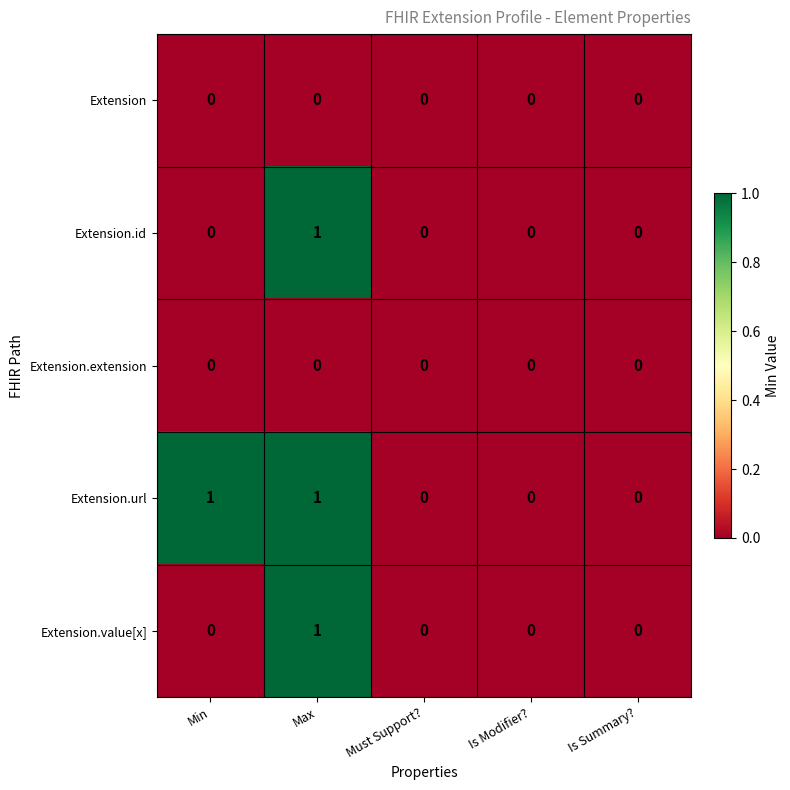

Reading left to right, transcribe all the data shown in this chart.

Extension: Min=0	Max=0	Must Support?=0	Is Modifier?=0	Is Summary?=0
Extension.id: Min=0	Max=1	Must Support?=0	Is Modifier?=0	Is Summary?=0
Extension.extension: Min=0	Max=0	Must Support?=0	Is Modifier?=0	Is Summary?=0
Extension.url: Min=1	Max=1	Must Support?=0	Is Modifier?=0	Is Summary?=0
Extension.value[x]: Min=0	Max=1	Must Support?=0	Is Modifier?=0	Is Summary?=0